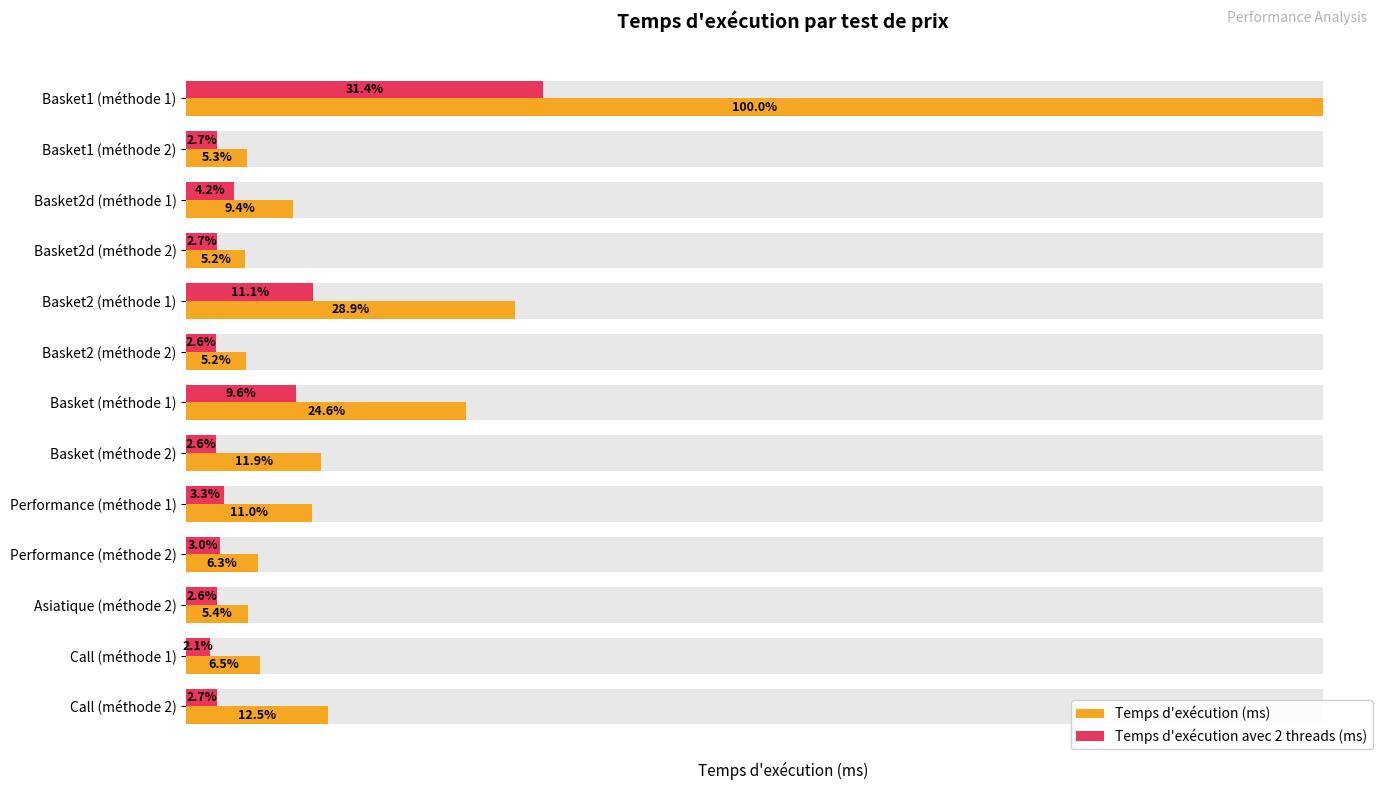

Between Basket (méthode 1) and Asiatique (méthode 2), which series saw the biggest shift?

Temps d'exécution (ms)